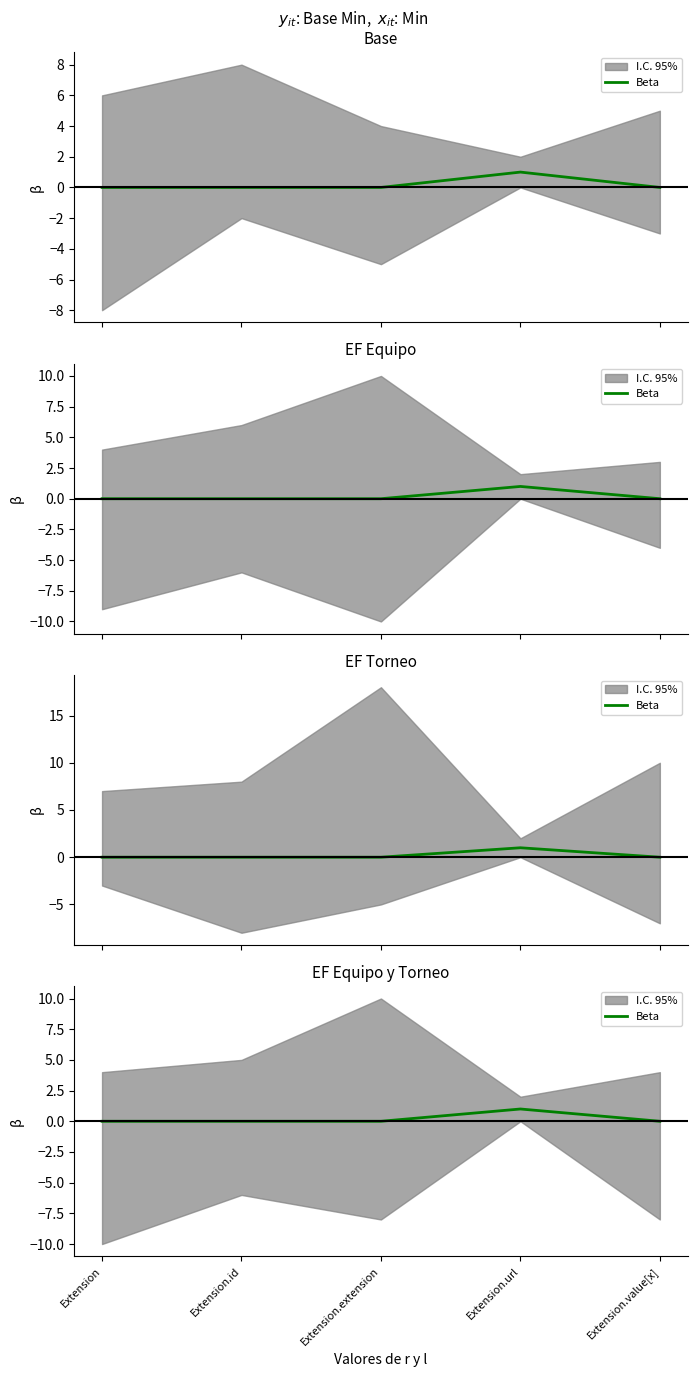

Which has a higher value, Extension.value[x] or Extension?

Extension.value[x]